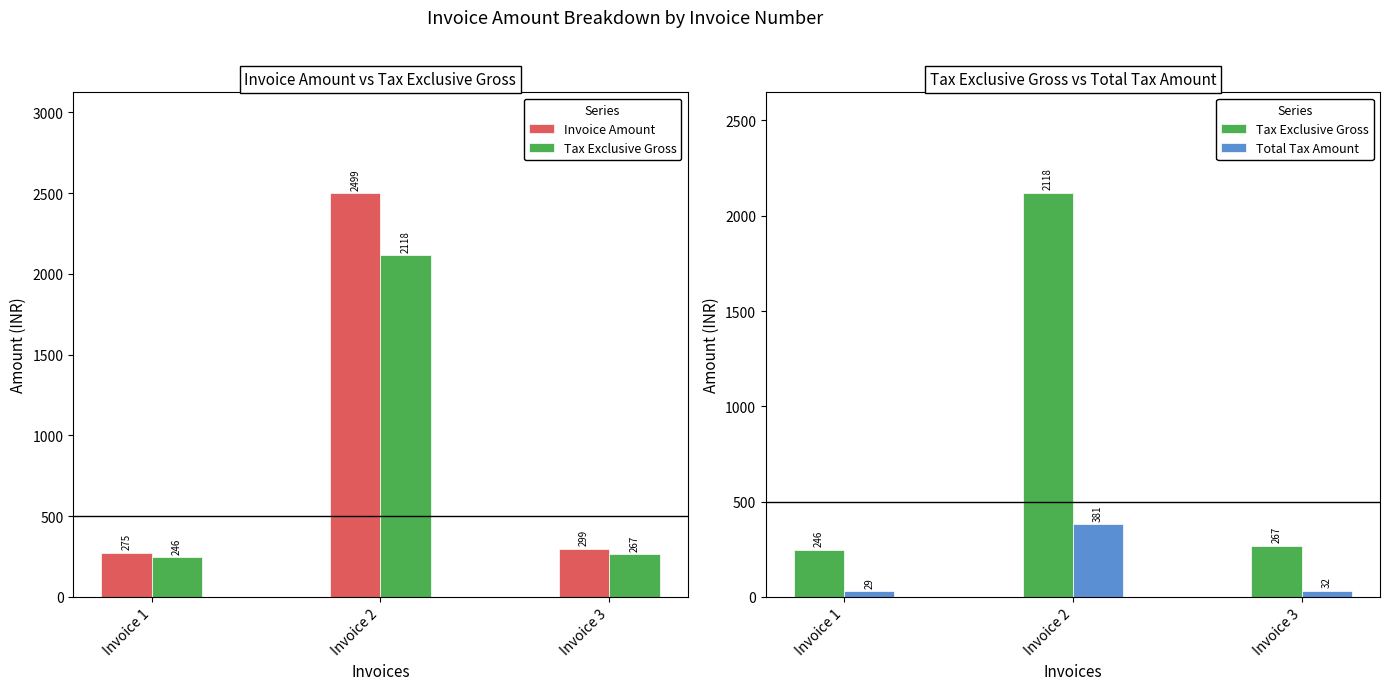

List the series in order of their overall mean, lowest first.

Total Tax Amount, Tax Exclusive Gross, Invoice Amount